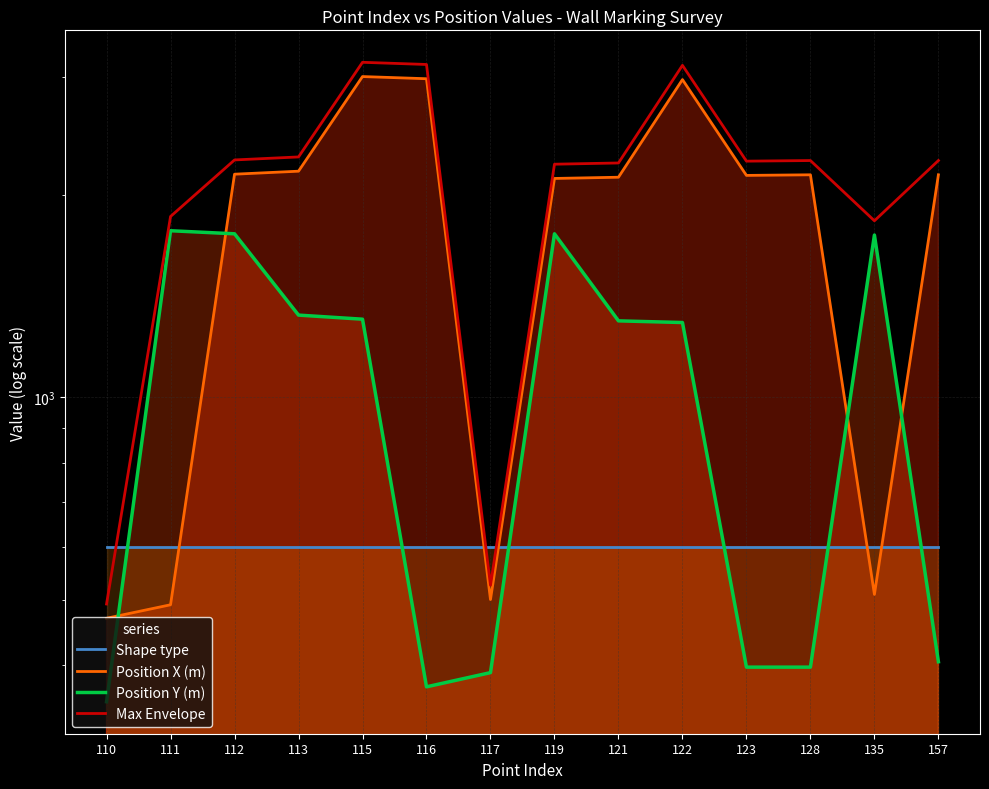

At which category does Position Y (m) reach its first local peak?

111